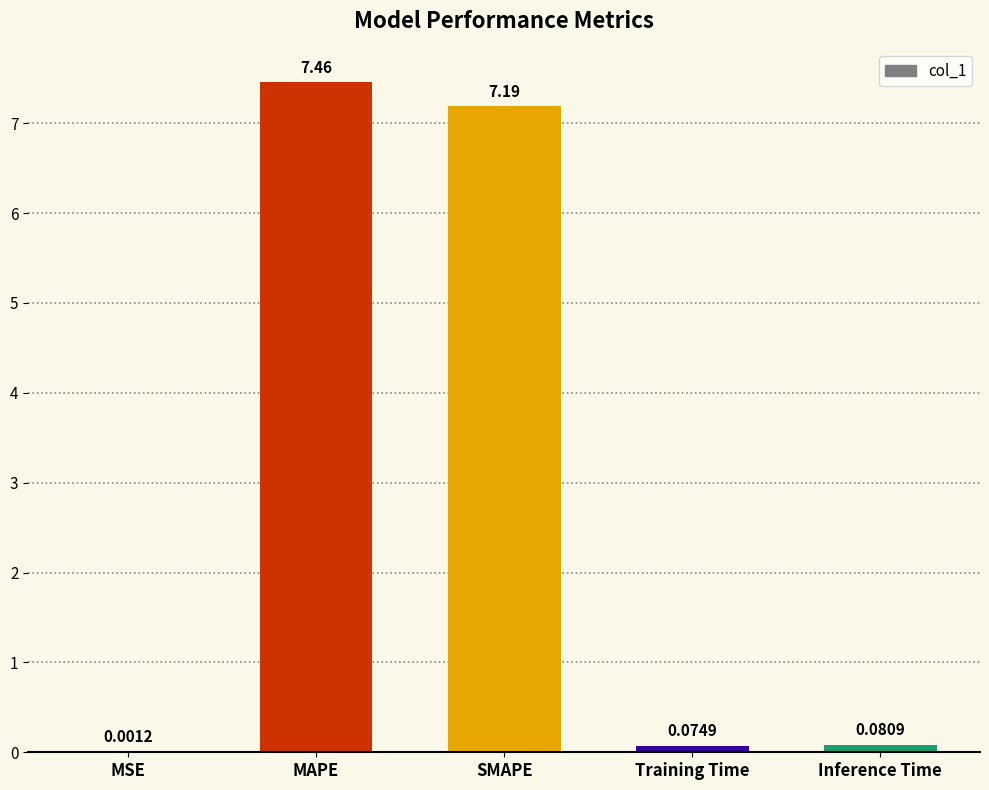

What is the sum of the values at MAPE and SMAPE?

14.6